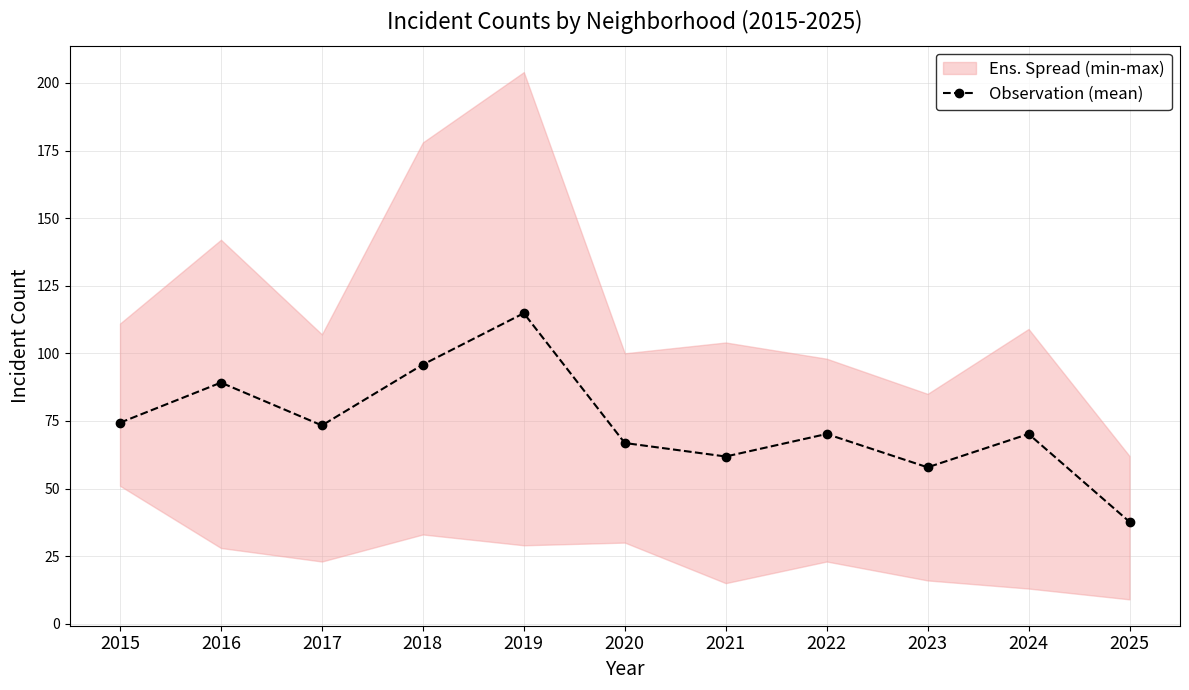

True or false: the data shows 37.9 at 2022.

False